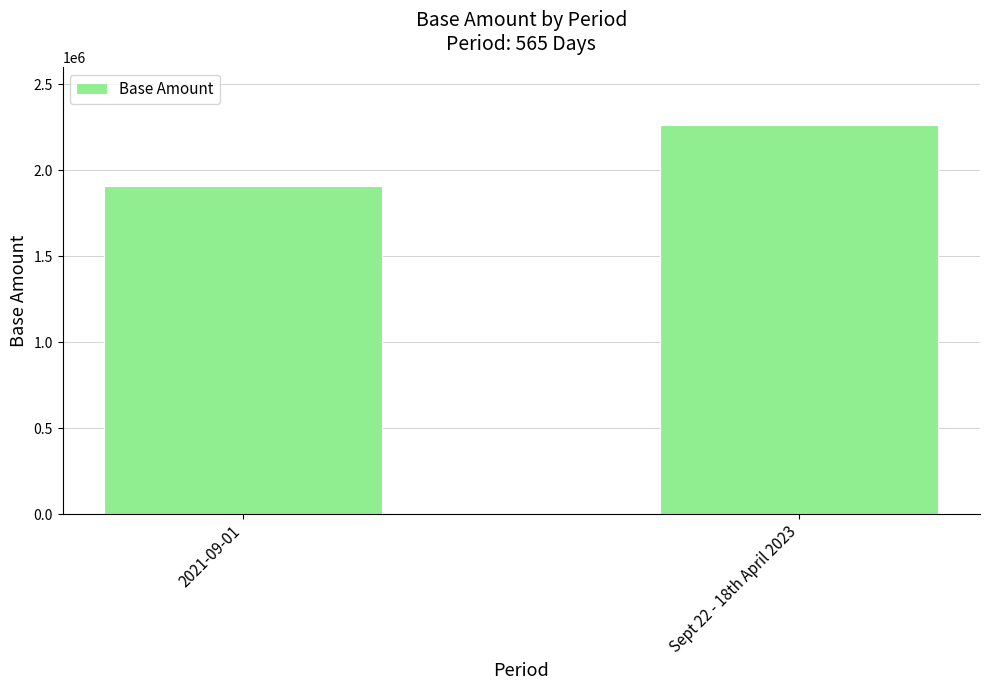

What is the change in value from 2021-09-01 to Sept 22 - 18th April 2023?

+354681.2